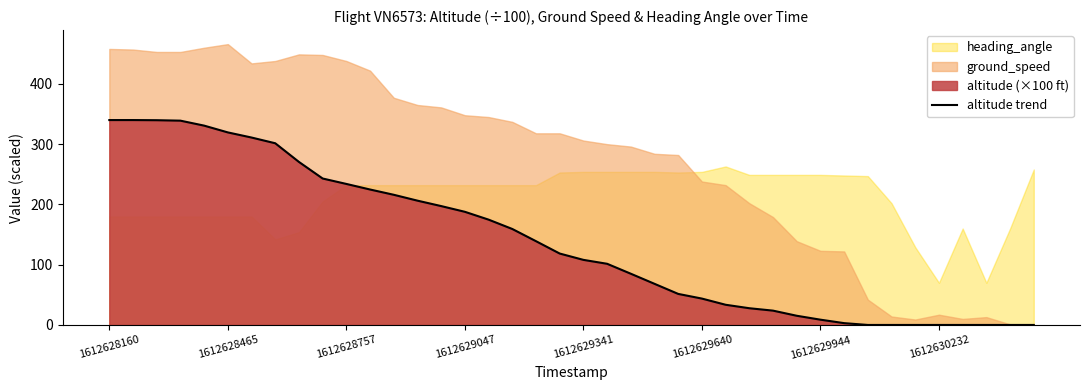

What is the change in value from 13 to 19?

-87.8